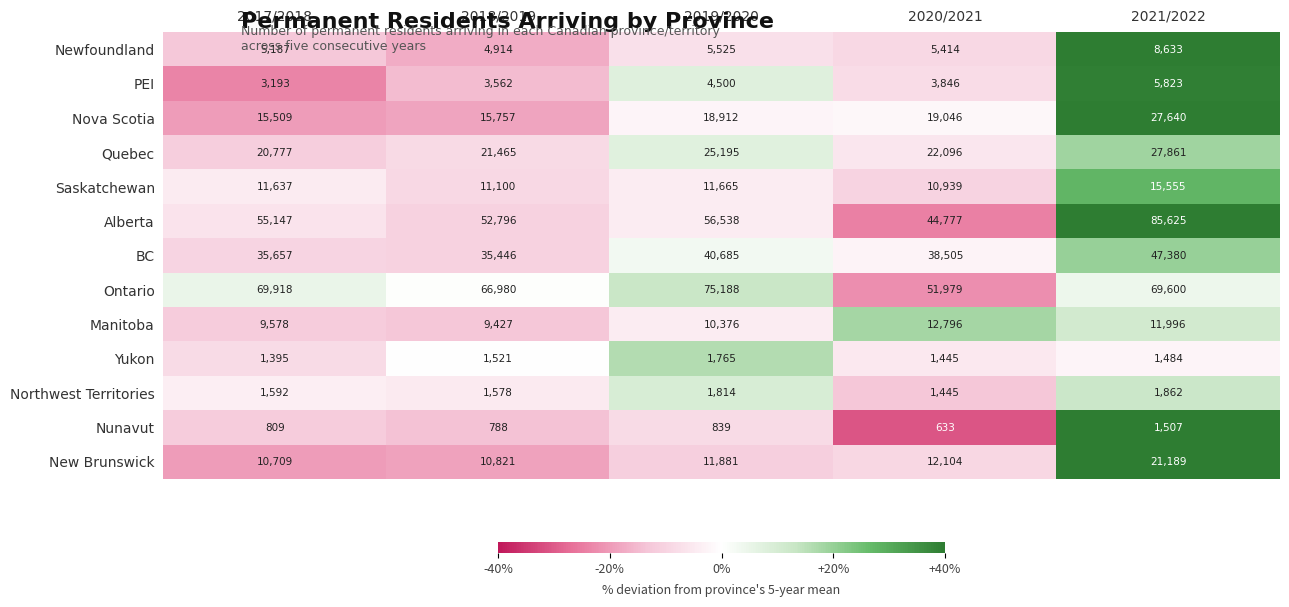

What is the spread (max minus min) of values at 2021/2022?

84141